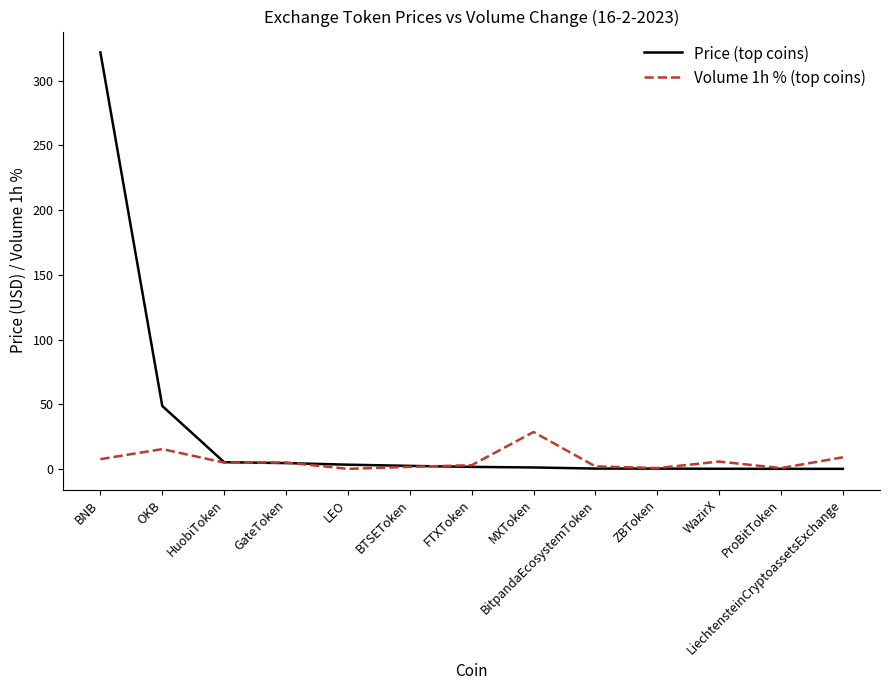

How many lines are shown in the chart?

2